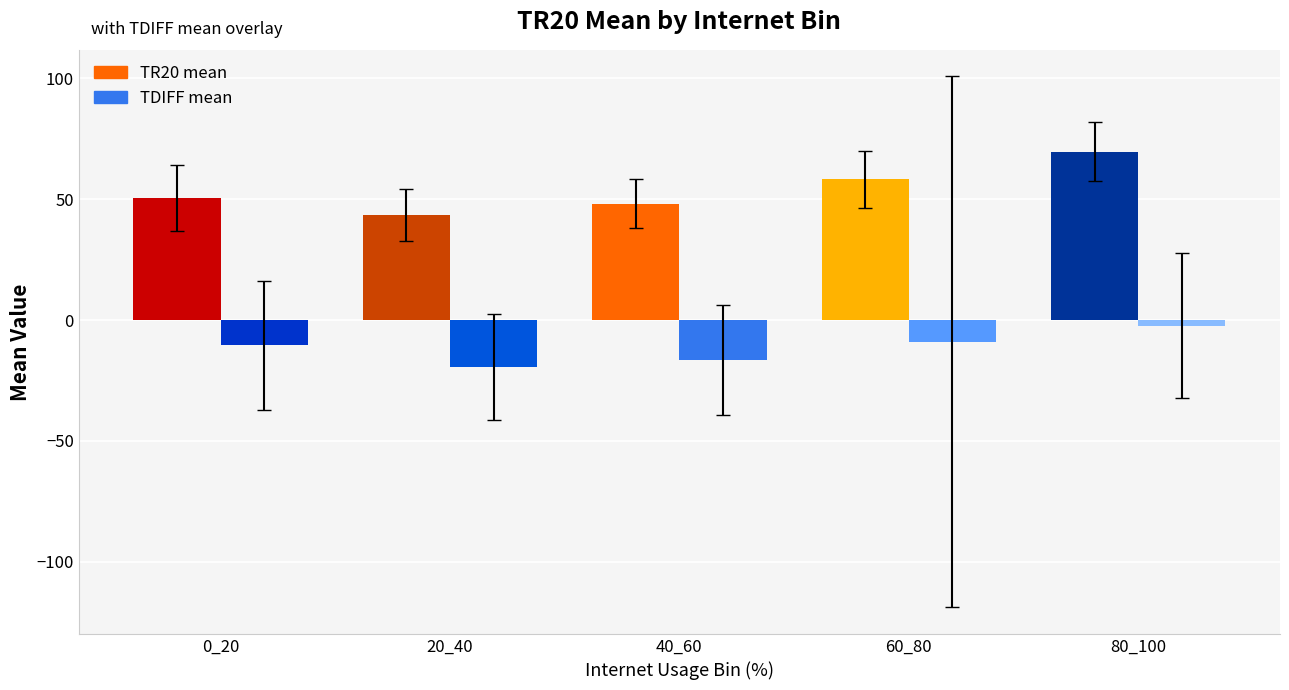

Reading right to left, transcribe all the data shown in this chart.

TR20 mean: 69.7	58.2	48.2	43.5	50.5
TDIFF mean: -2.3	-9.0	-16.4	-19.5	-10.4